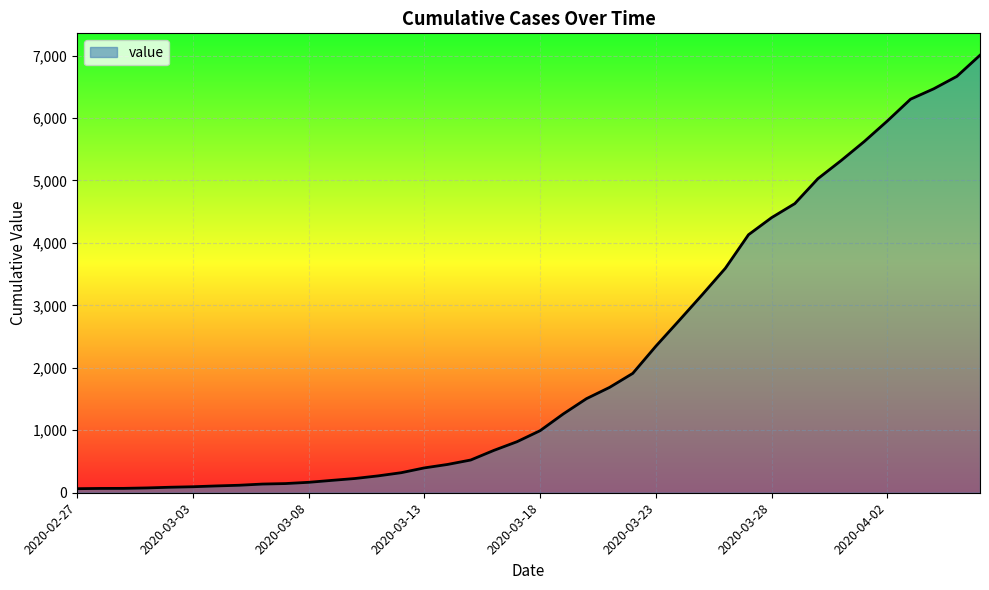

What is the greatest value displayed?

7005